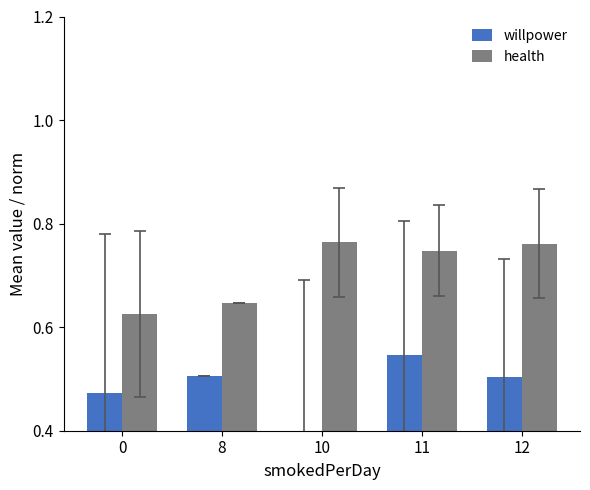

Count the number of categories in the chart.

5